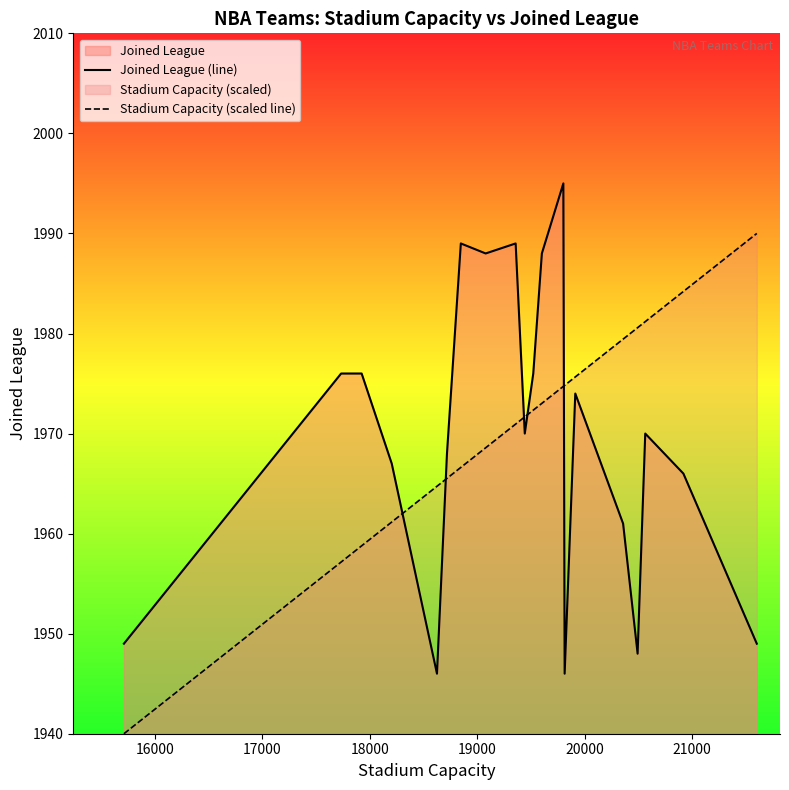

Which series has the largest total across all categories?

Stadium Capacity (scaled line)